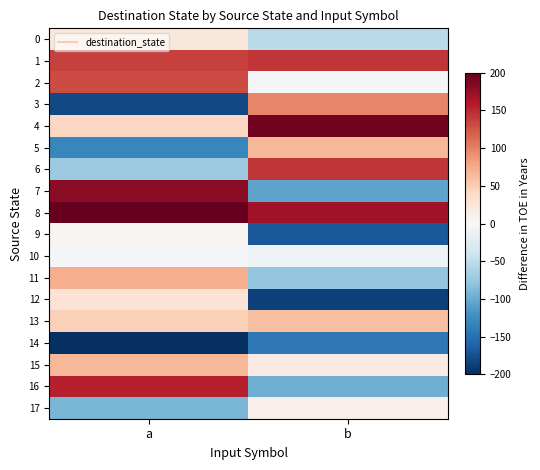

What is the minimum value shown in the chart?

-200.0